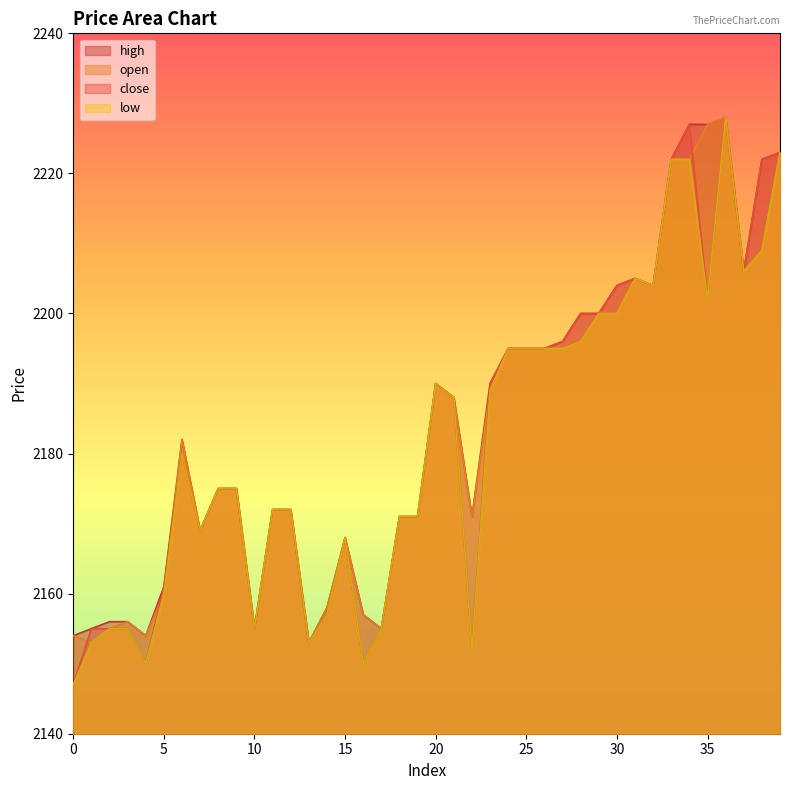

Reading left to right, what are all the values shown in this chart?

open: 2154	2153	2155	2156	2154	2160	2182	2169	2175	2175	2155	2172	2172	2153	2158	2168	2157	2155	2171	2171	2190	2188	2171	2189	2195	2195	2195	2195	2196	2200	2200	2205	2204	2222	2222	2227	2228	2206	2209	2223
high: 2154	2155	2156	2156	2154	2161	2182	2169	2175	2175	2155	2172	2172	2153	2158	2168	2157	2155	2171	2171	2190	2188	2171	2190	2195	2195	2195	2196	2200	2200	2204	2205	2204	2222	2227	2227	2228	2206	2222	2223
low: 2147	2153	2155	2155	2150	2160	2180	2169	2175	2175	2155	2172	2172	2153	2157	2168	2150	2155	2171	2171	2190	2188	2152	2189	2195	2195	2195	2195	2196	2200	2200	2205	2204	2222	2222	2202	2228	2206	2209	2223
close: 2147	2155	2155	2155	2150	2161	2180	2169	2175	2175	2155	2172	2172	2153	2157	2168	2150	2155	2171	2171	2190	2188	2152	2190	2195	2195	2195	2196	2200	2200	2204	2205	2204	2222	2227	2202	2228	2206	2222	2223